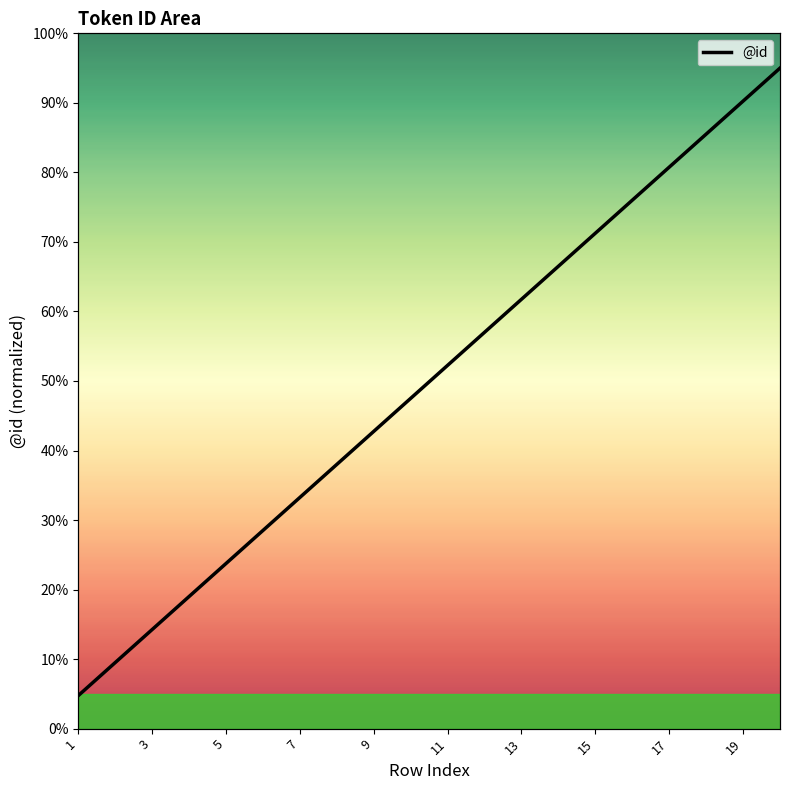

What is the change in value from 8 to 11?

+14.3